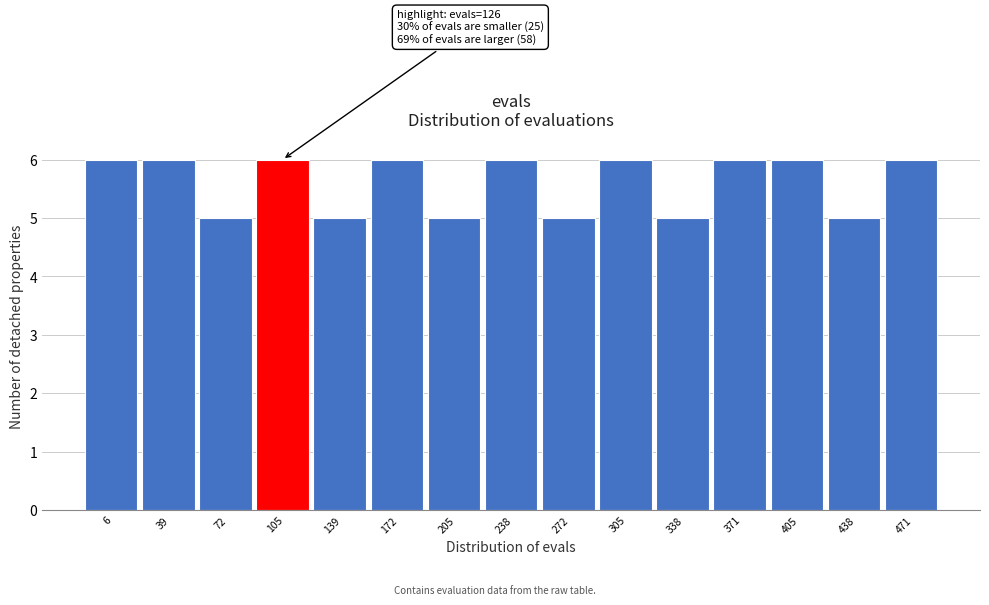

Reading left to right, transcribe all the data shown in this chart.

6=6	39=6	72=5	105=6	139=5	172=6	205=5	238=6	272=5	305=6	338=5	371=6	405=6	438=5	471=6